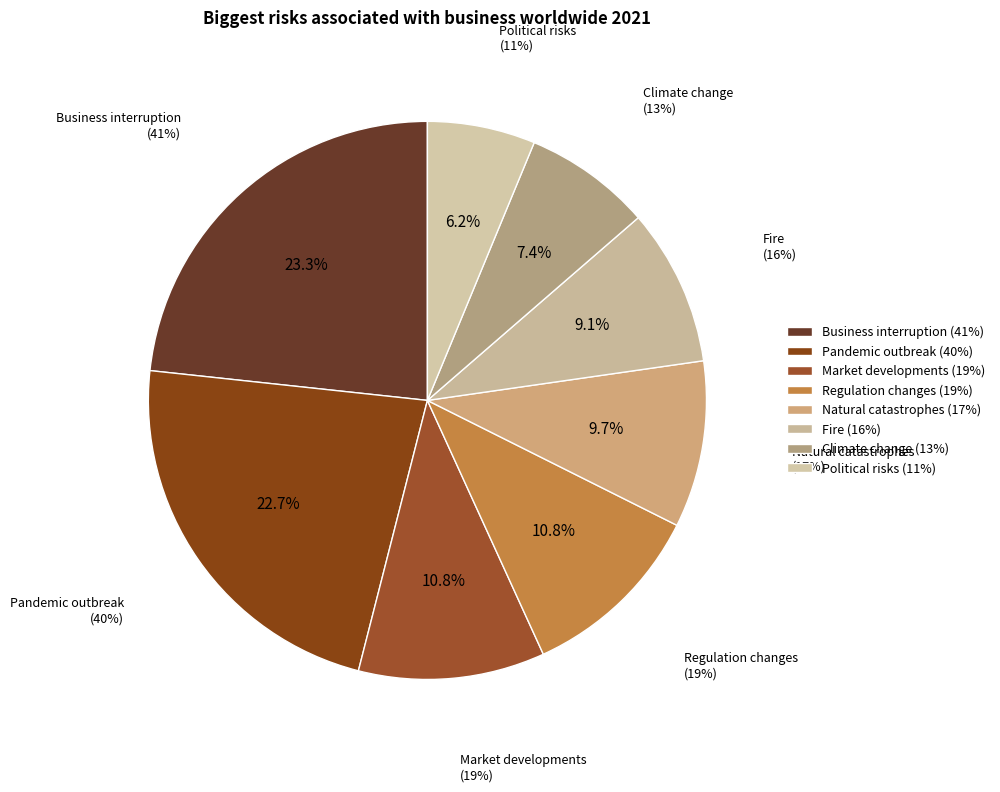

What portion of the pie excludes Political risks?

93.8%